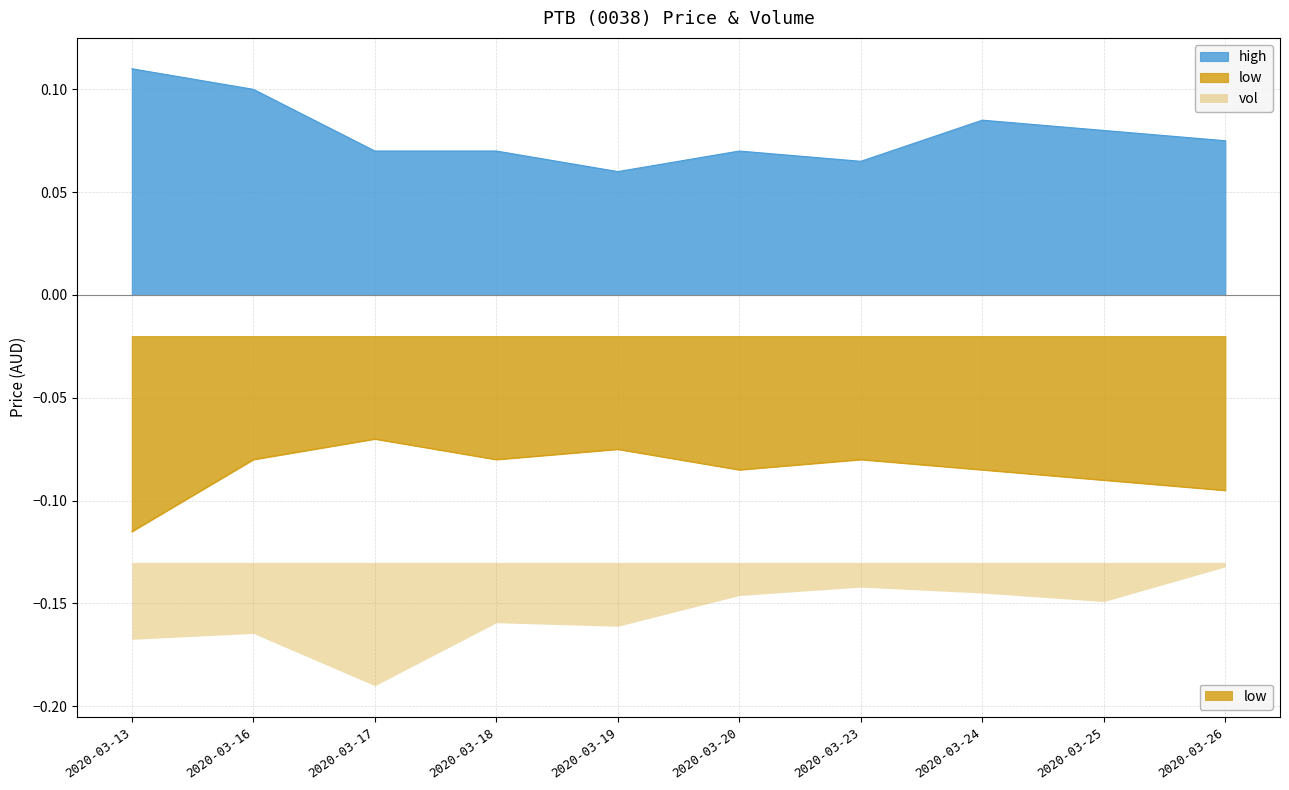

The low series shows -0.1 at 2020-03-25. True or false?

False